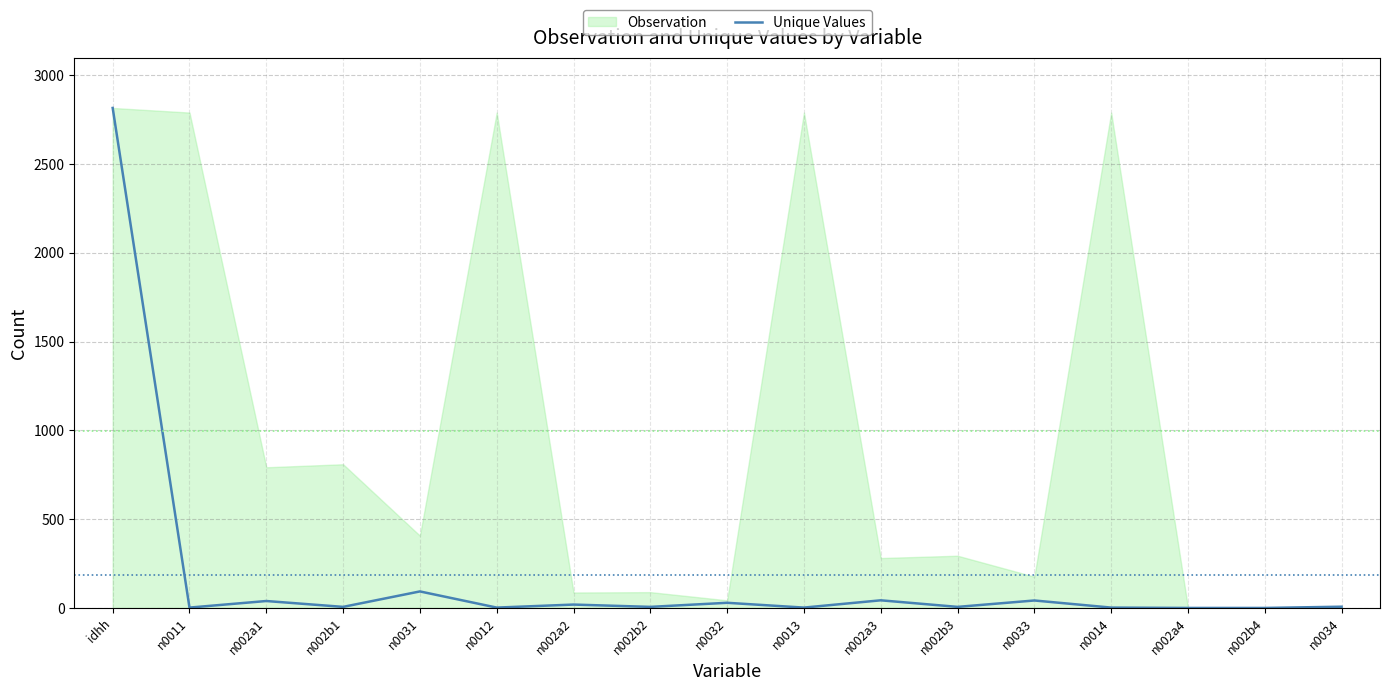

How many points are higher than both their immediate neighbors (excluding endpoints)?

6